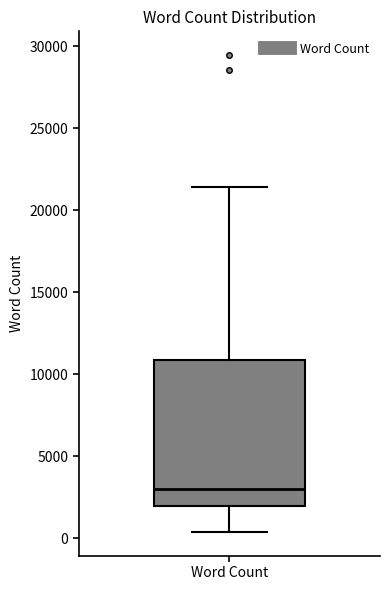

Transcribe this box plot: give where the median line is, the range the box spans, and where the two whiskers end, as read against the y-axis. The values are not printed on the chart, so give them approximately, as read against the axis.

median 3000, box 2000 to 11000, whiskers 500 to 21500